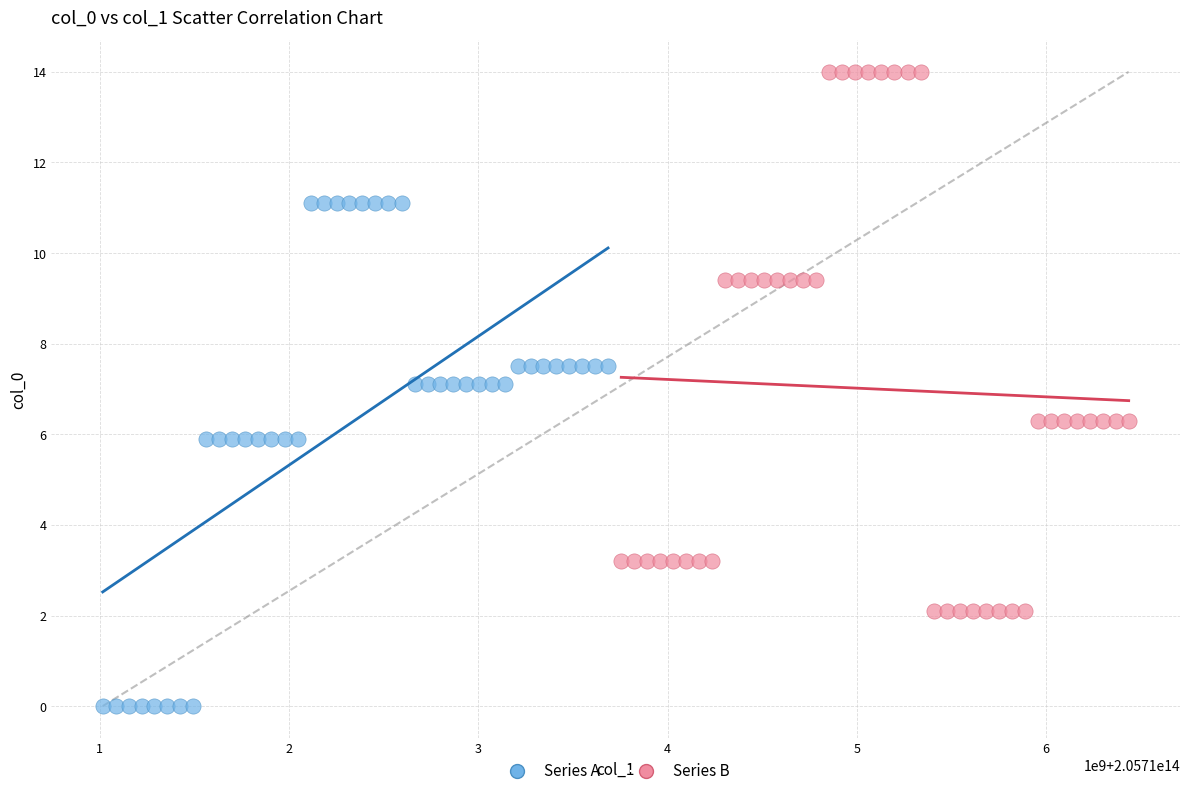

Which series contains the lowest Y value?

Series A